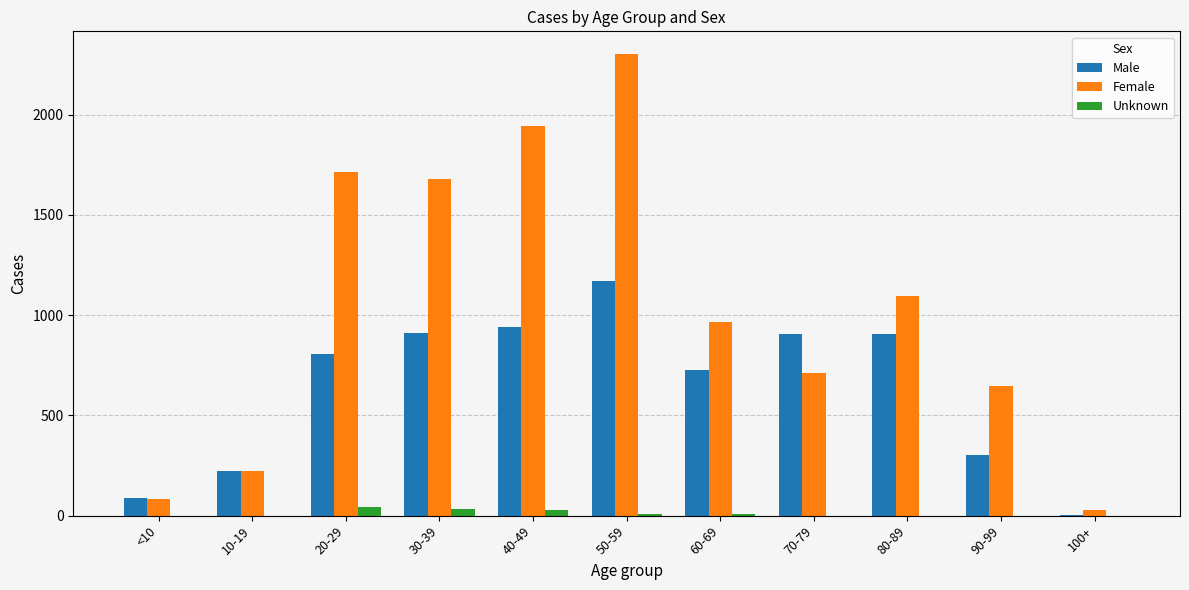

Where is Male nearest to the value 587?

60-69